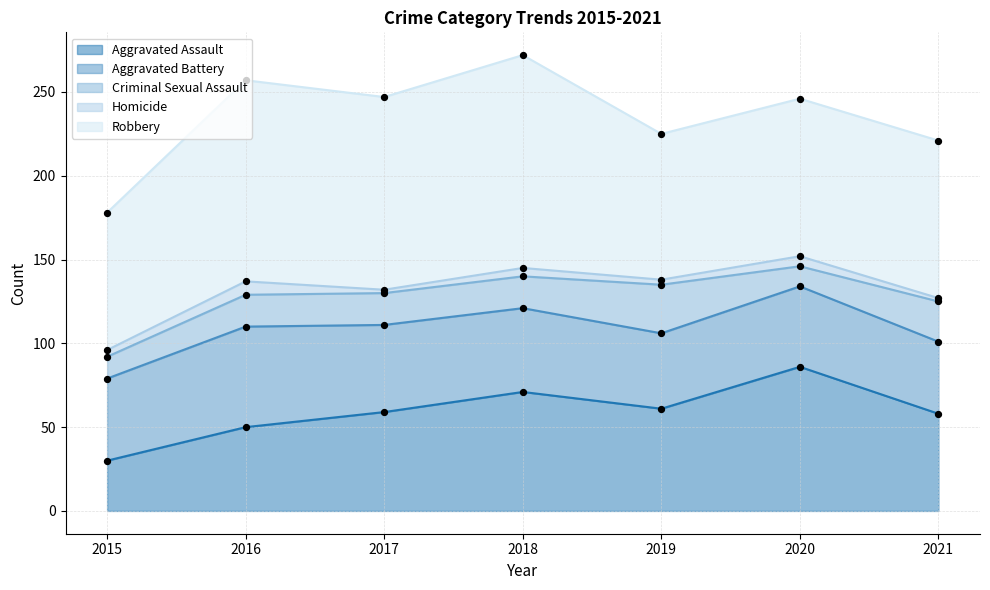

What is the total value across all series at 2021?

221